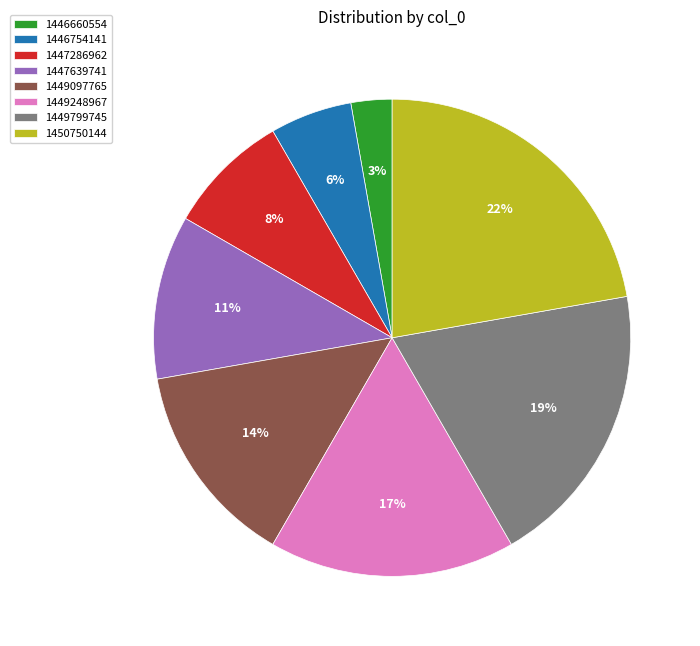

Rank the categories by value from lowest to highest.

1446660554, 1446754141, 1447286962, 1447639741, 1449097765, 1449248967, 1449799745, 1450750144